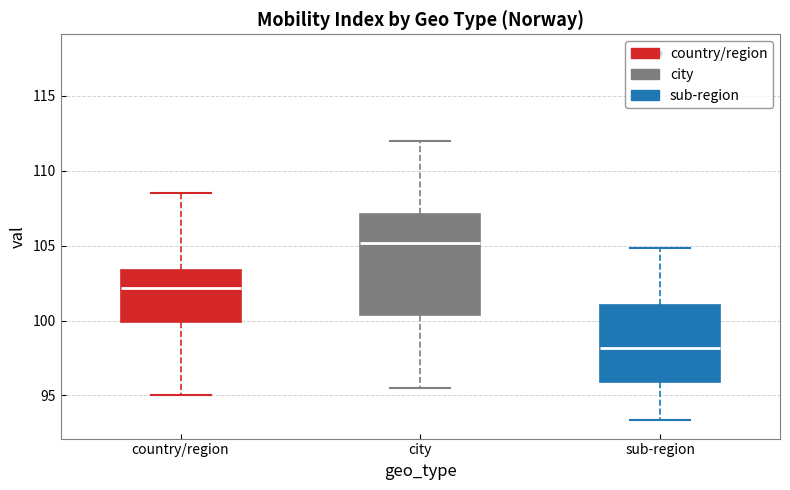

Reading left to right, transcribe this box plot: for each box, give where its median line is, the range the box spans, and where its two whiskers end, as read against the y-axis. The values are not printed on the chart, so give them approximately, as read against the axis.

country/region: median 102.0, box 100.0 to 103.5, whiskers 95.0 to 108.5
city: median 105.0, box 100.5 to 107.0, whiskers 95.5 to 112.0
sub-region: median 98.0, box 96.0 to 101.0, whiskers 93.5 to 105.0